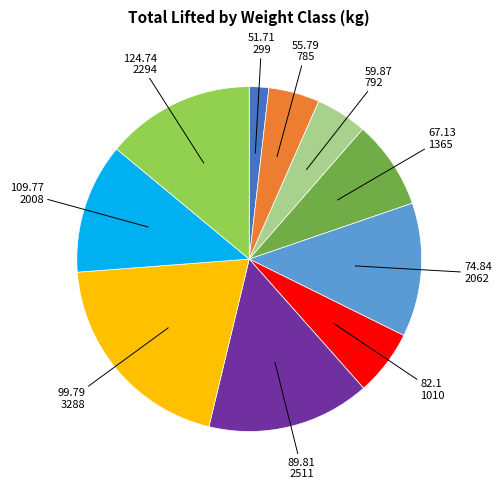

Is there any slice that represents more than half of the pie?

No